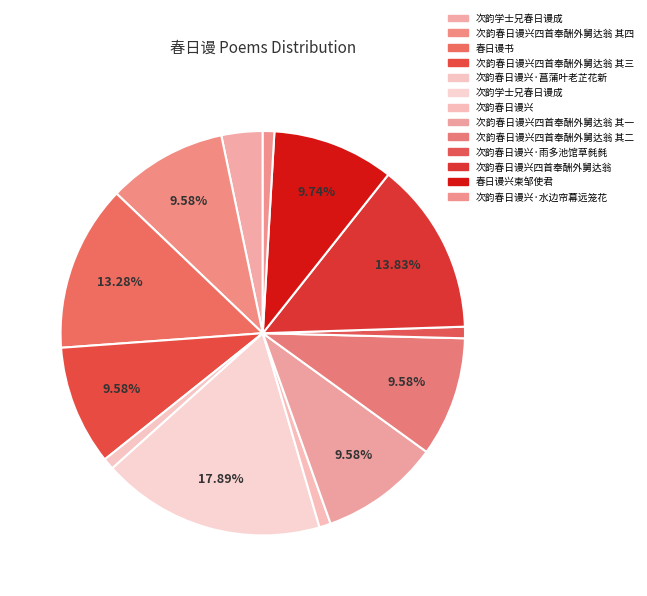

How many segments does this pie chart have?

13